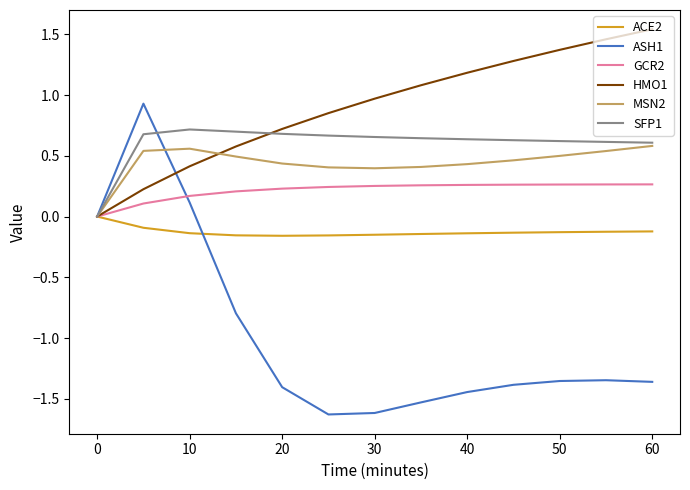

Which series has the largest total across all categories?

HMO1